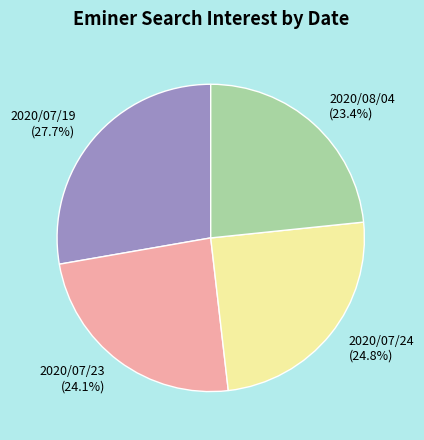

Is it true that 2020/07/19 is 38% of the pie?

False